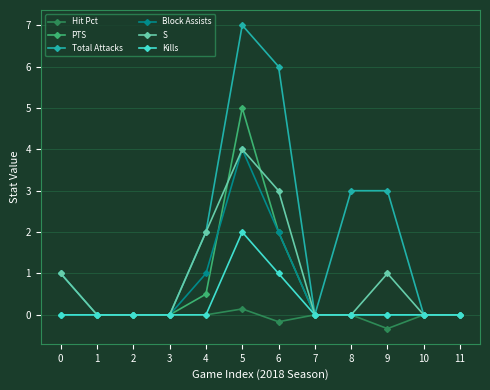

How many categories are shown in the chart?

12